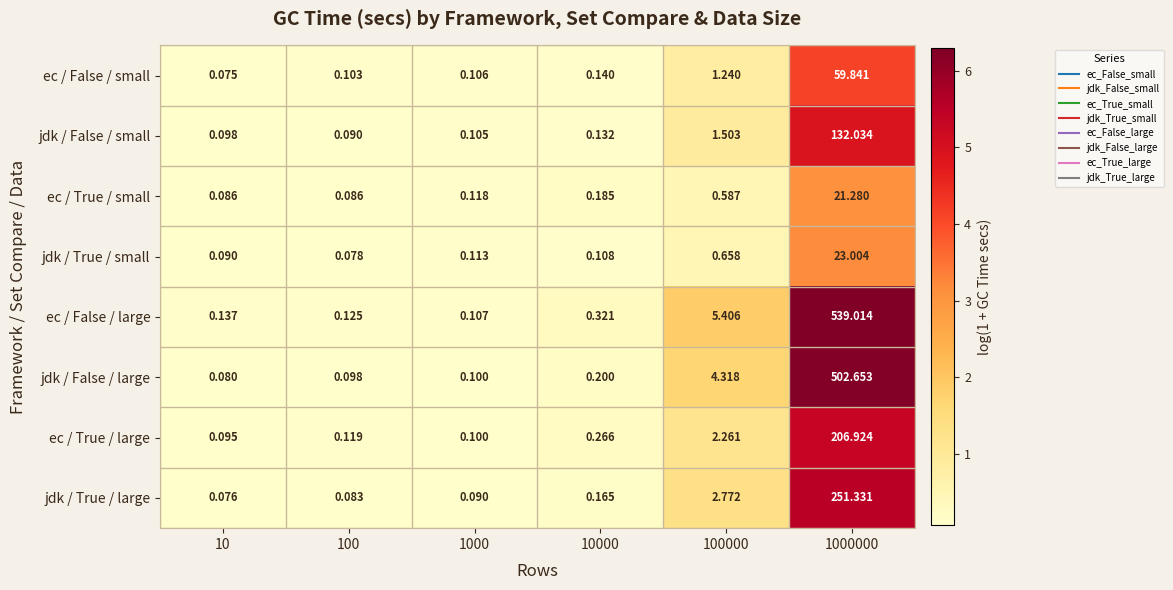

At which category does the chart reach its minimum across all series?

10